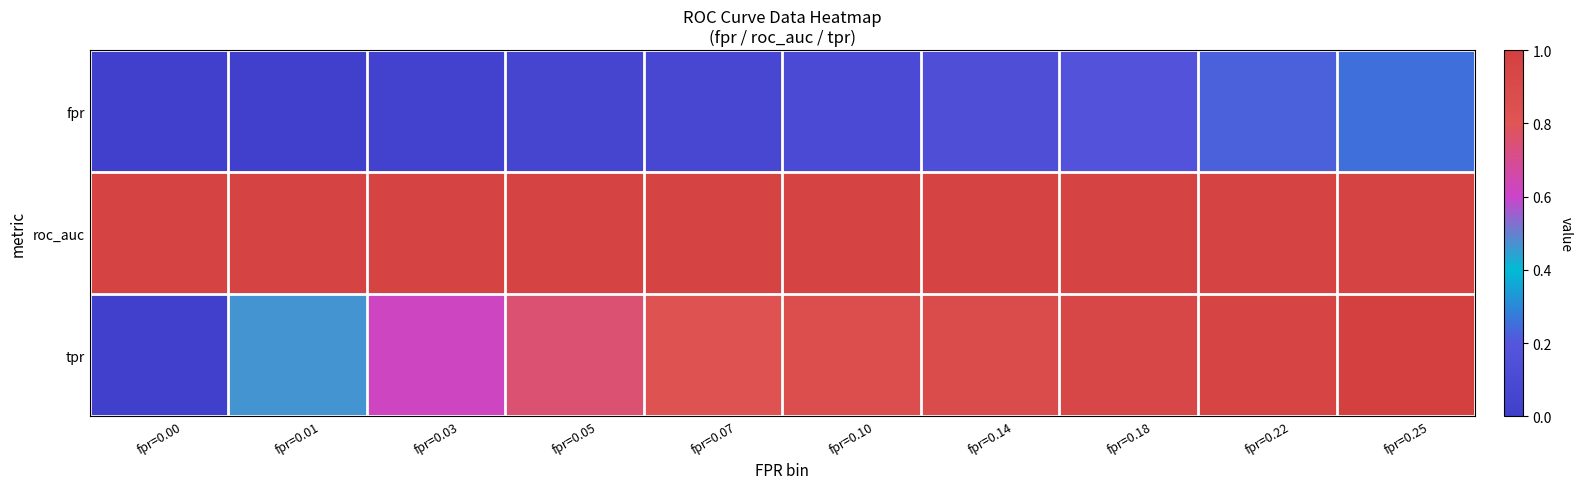

What is the total value across all series at fpr=0.10?

1.9